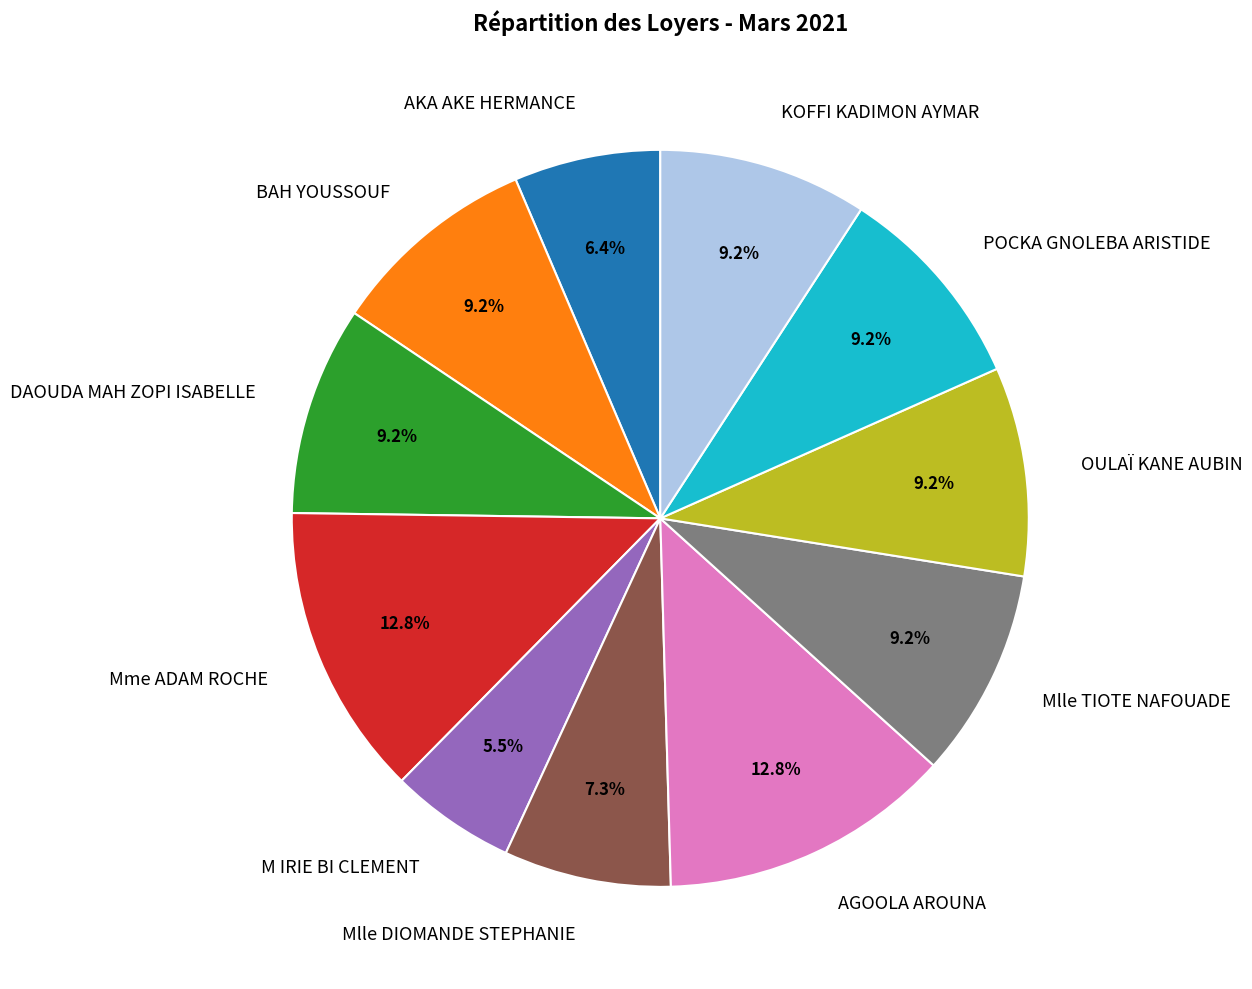

What percentage is the DAOUDA MAH ZOPI ISABELLE slice, to the nearest percent?

9%